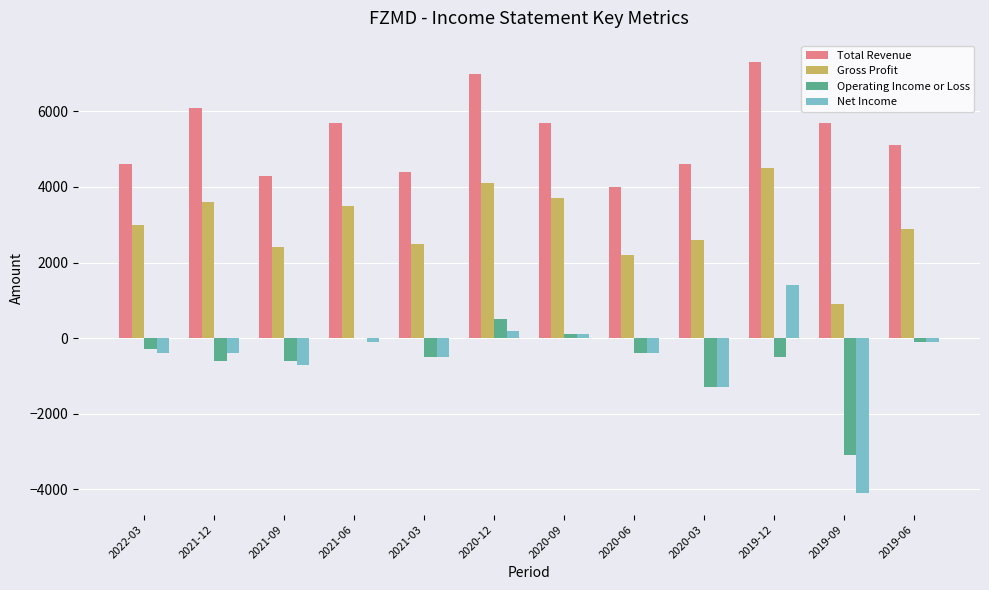

What is the average value of the Operating Income or Loss series?

-567